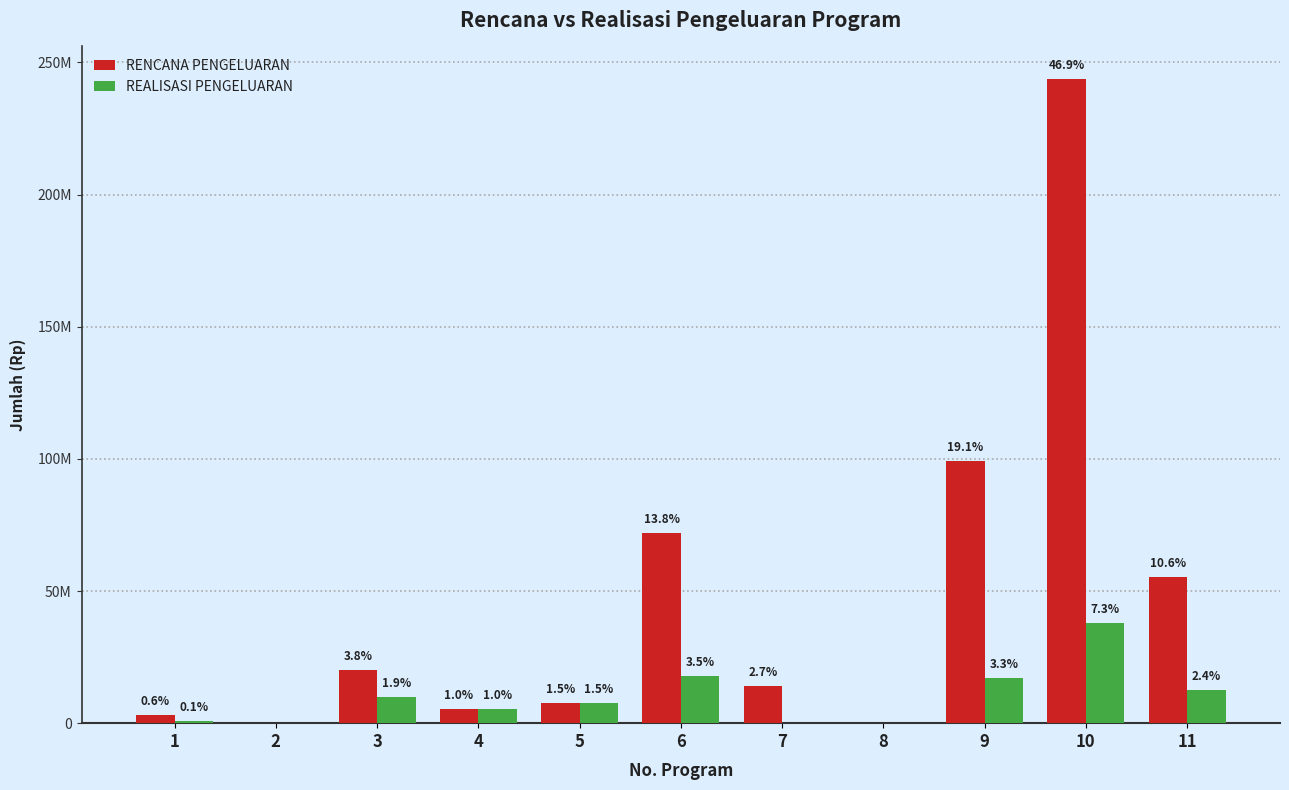

Is the value of REALISASI PENGELUARAN at 1 greater than the value of RENCANA PENGELUARAN at 11?

No